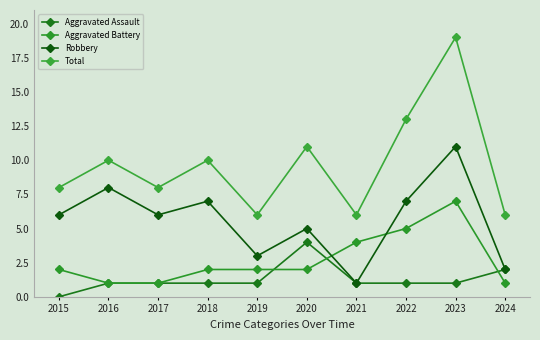

What is the spread (max minus min) of values at 2024?

5